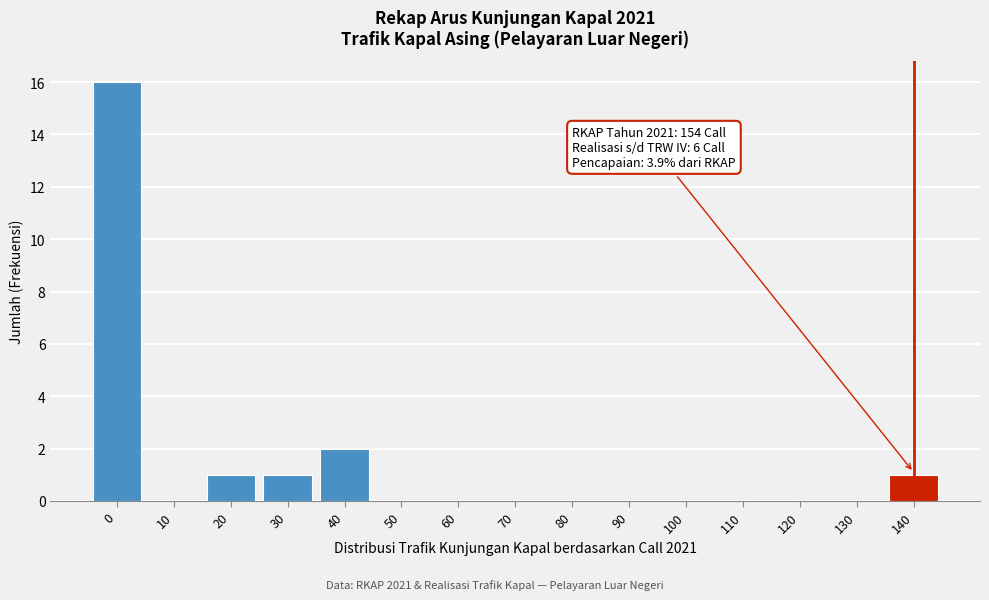

Reading right to left, what are all the values shown in this chart?

140=1	130=0	120=0	110=0	100=0	90=0	80=0	70=0	60=0	50=0	40=2	30=1	20=1	10=0	0=16